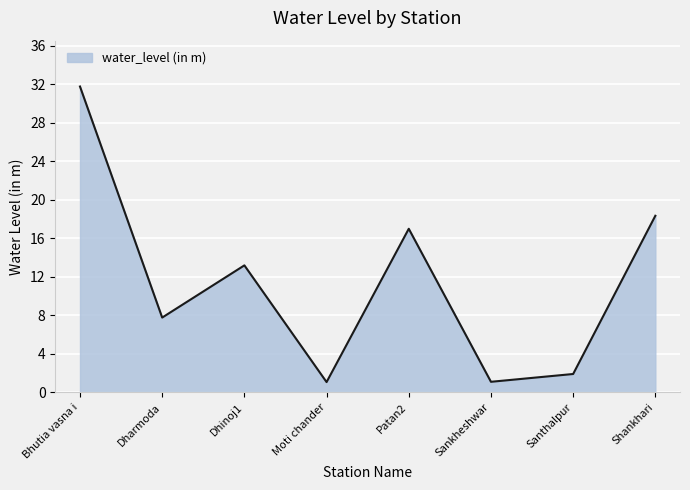

What is the change in value from Moti chander to Shankhari?

+17.3